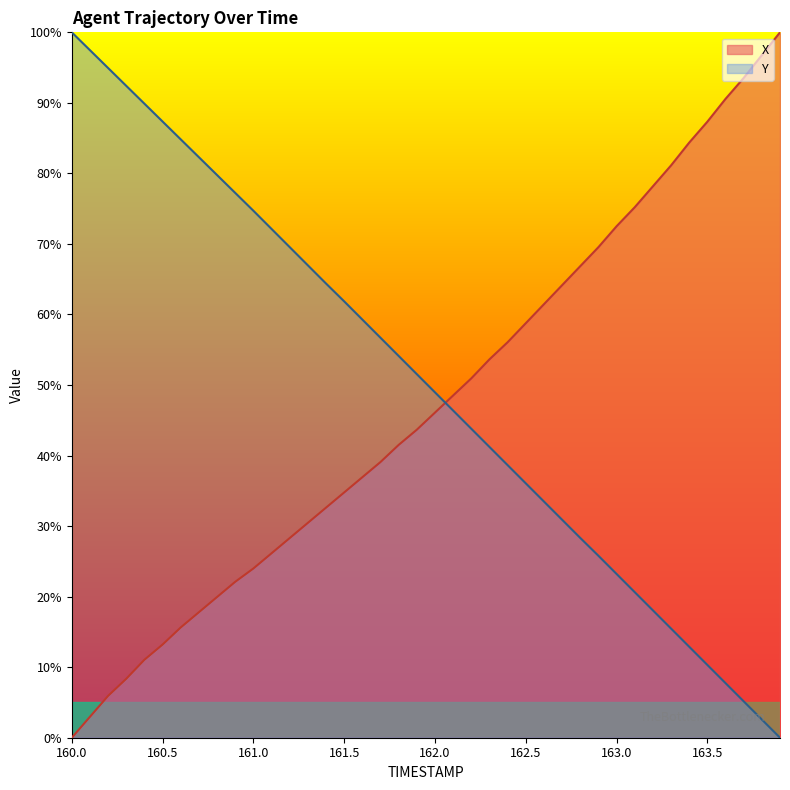

What value does the Y series have at 160.8?

79.8